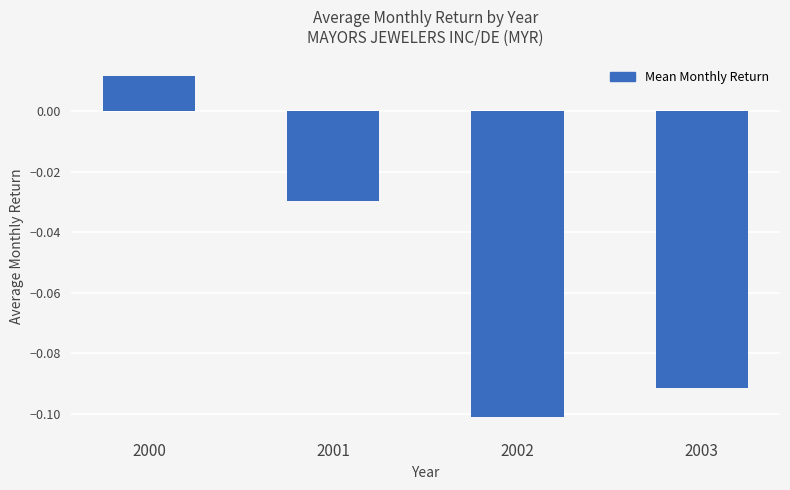

Rank the categories by value from lowest to highest.

2002, 2003, 2001, 2000